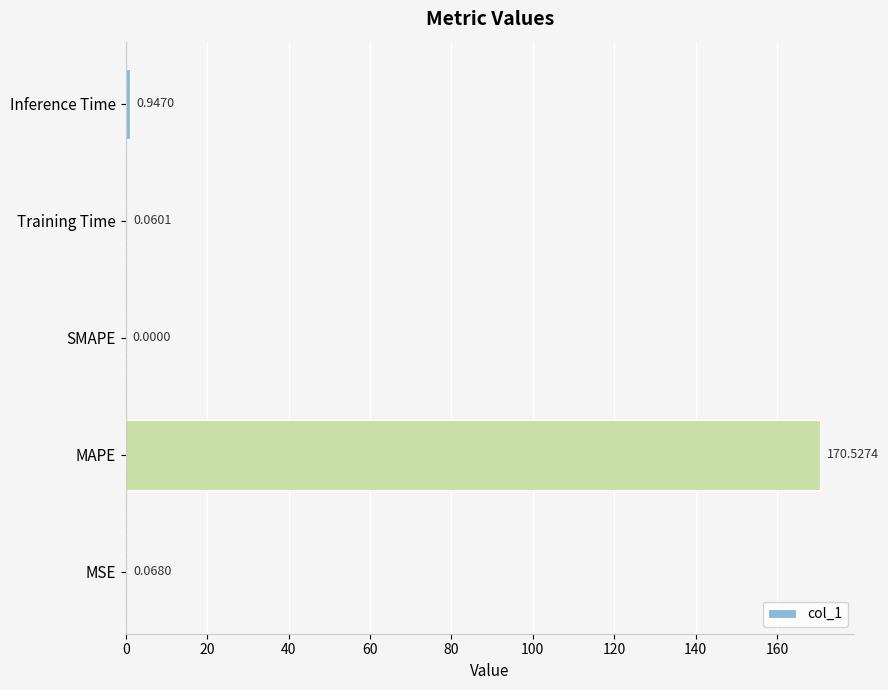

Are the bars grouped side by side (vs. stacked)?

No